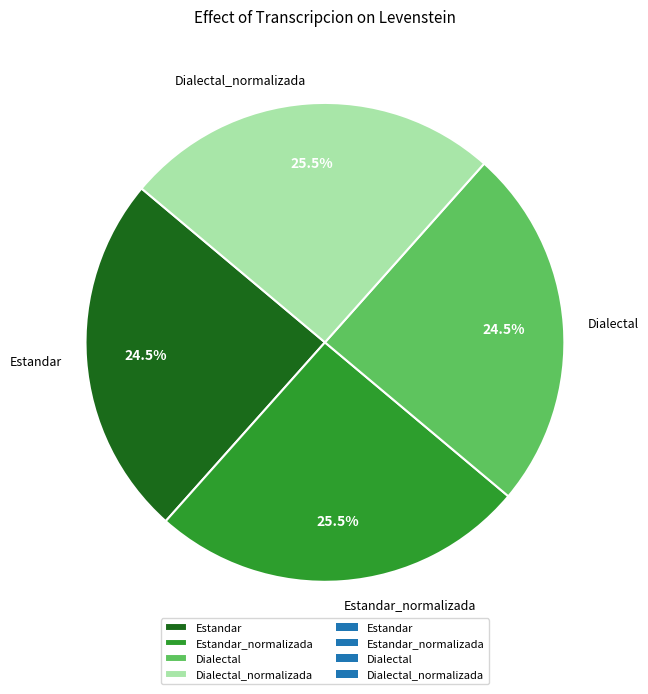

How many segments does this pie chart have?

4